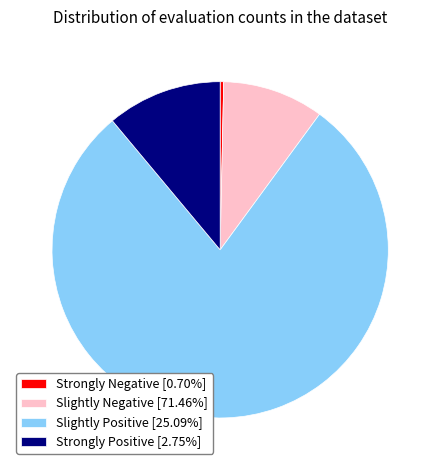

Is the sum of Strongly Negative [0.70%] and Slightly Positive [25.09%] greater than half?

Yes